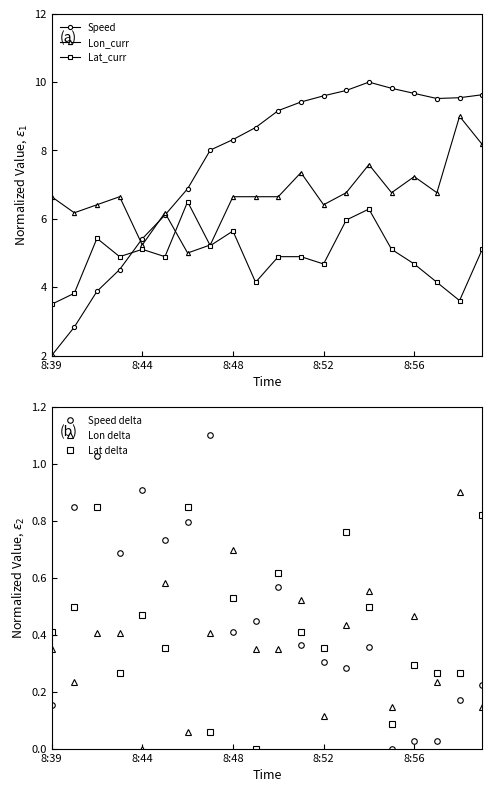

Is the value of Speed at 8:39 greater than the value of Lon_curr at 8:52?

No